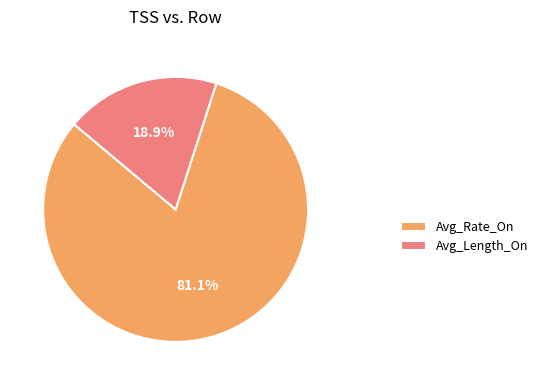

True or false: Avg_Length_On accounts for 11% of the total.

False